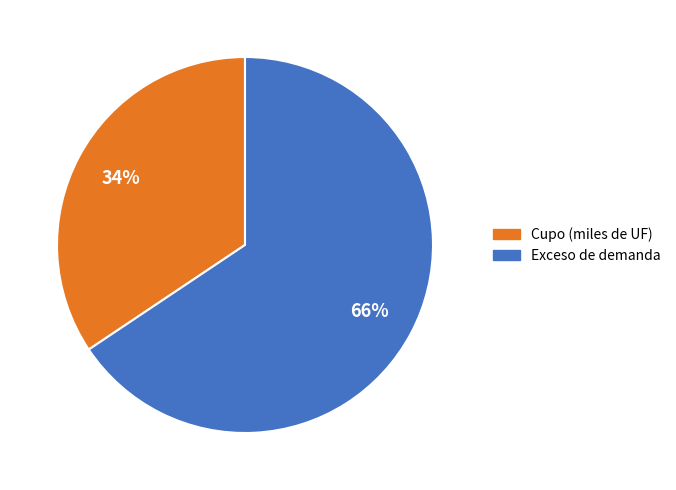

Is there any slice that represents more than half of the pie?

Yes